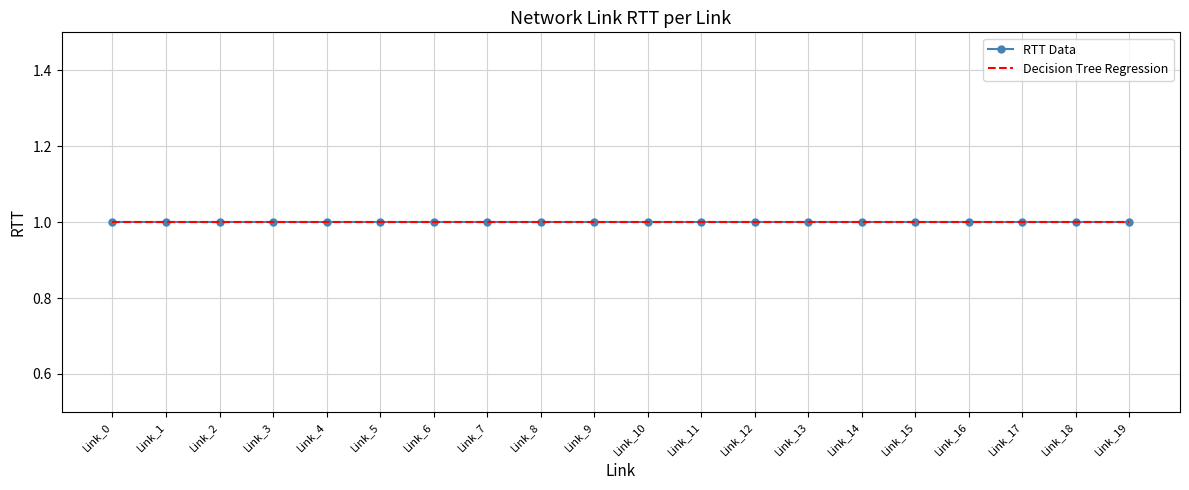

Which series has the widest spread of values?

rtt